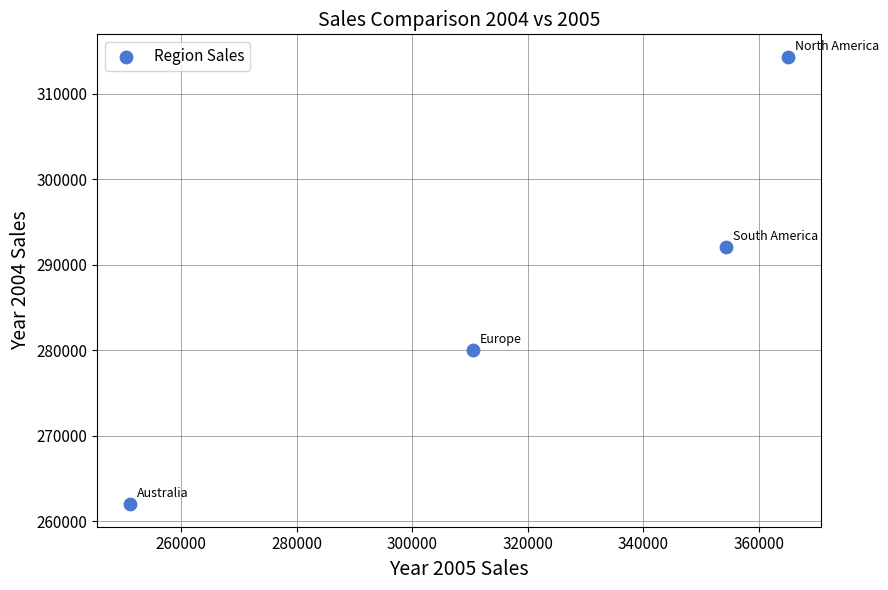

What is the average Y value?

287112